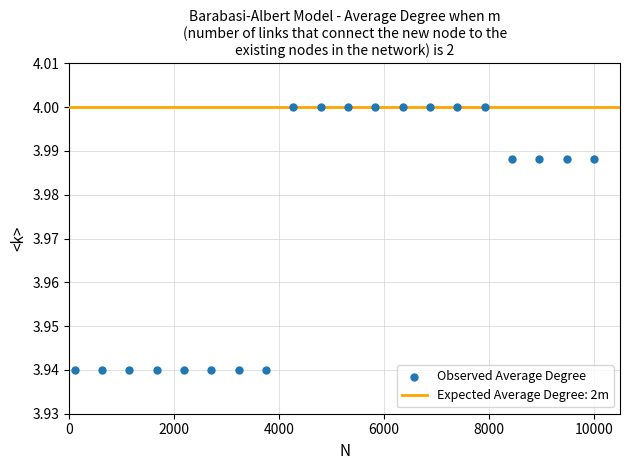

What is the range of X values (max minus min)?

9900.0